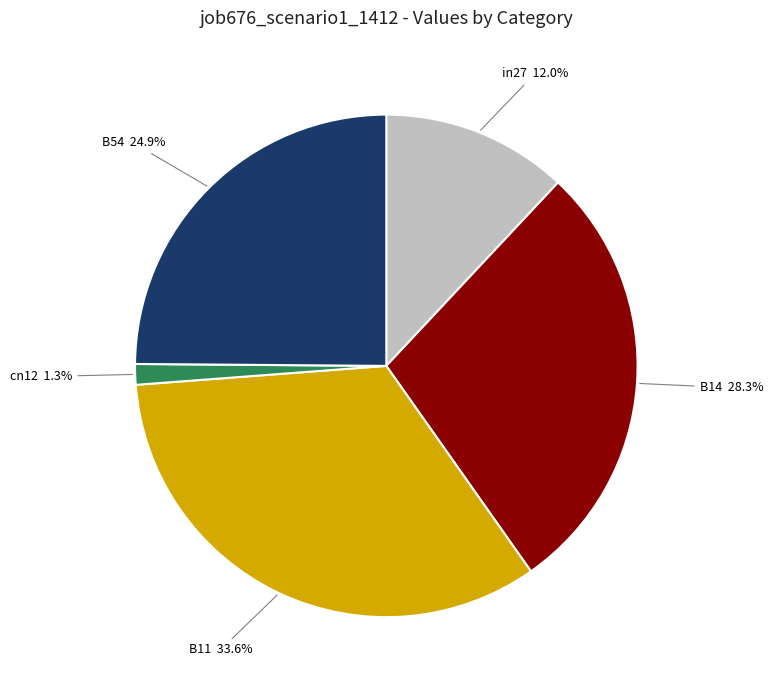

What is the largest slice in the pie chart?

B11